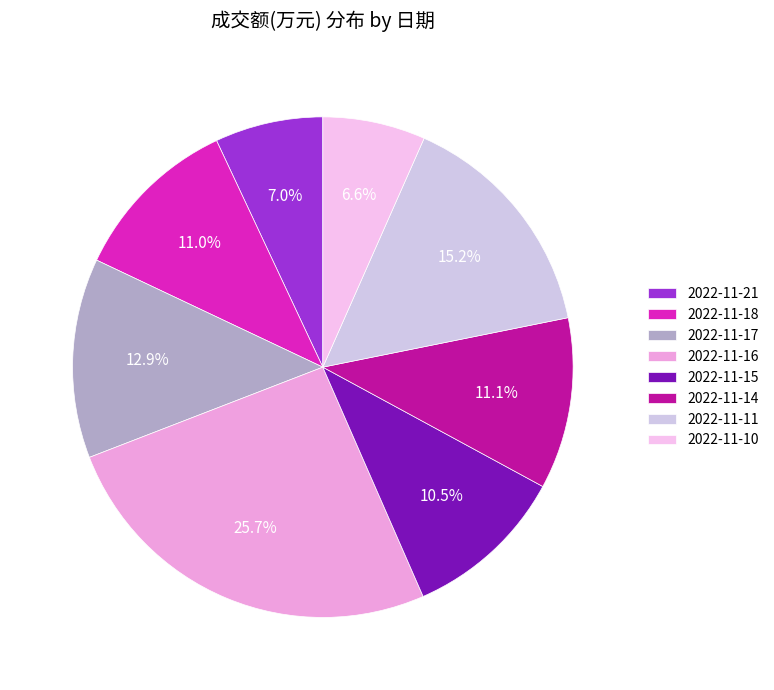

To the nearest percent, what is the difference between the 2022-11-18 and 2022-11-21 slice percentages?

4%